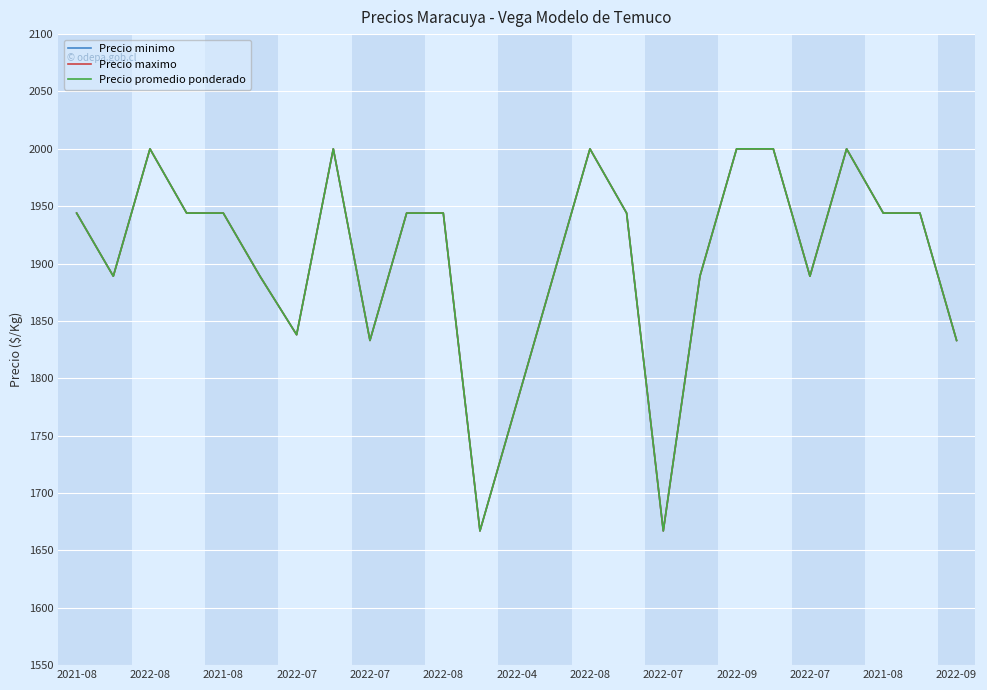

Does the chart have visible grid lines?

Yes